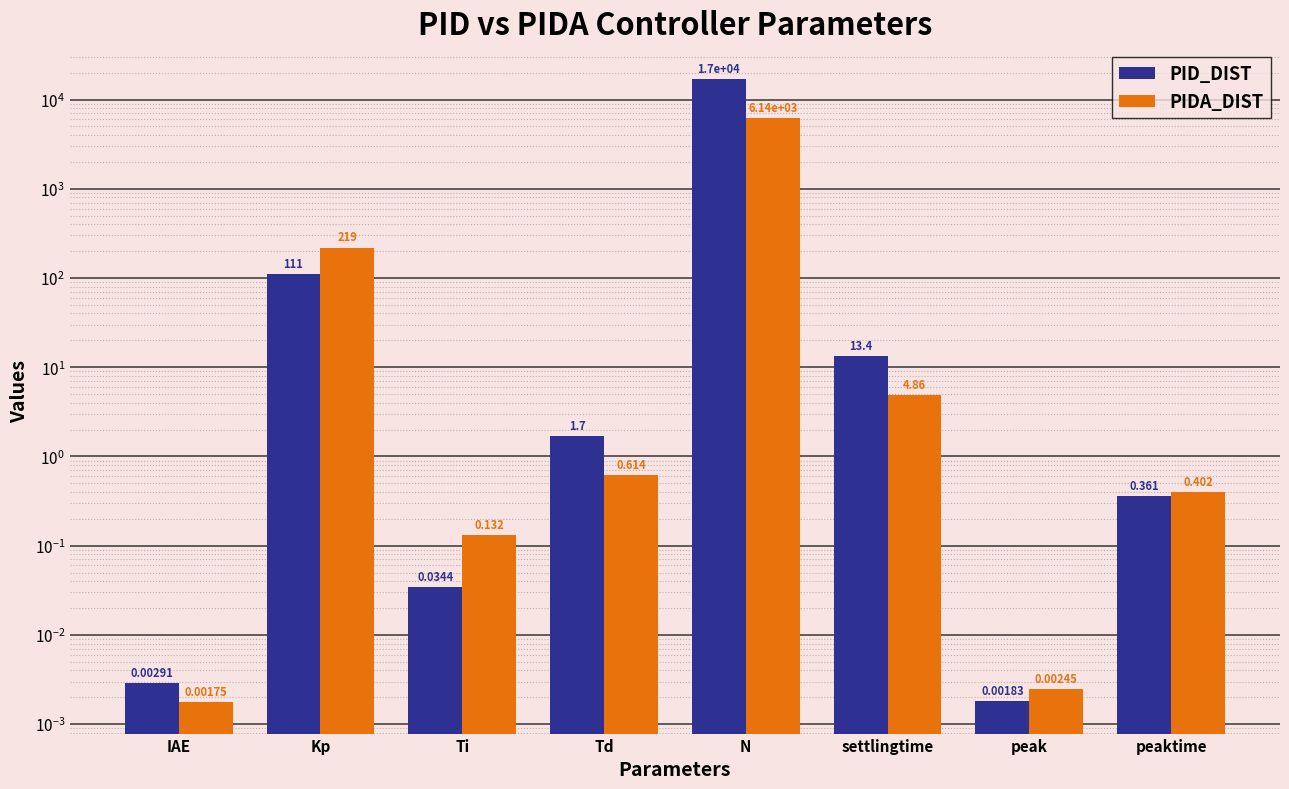

Is it true that PIDA_DIST equals 4.9 at settlingtime?

True